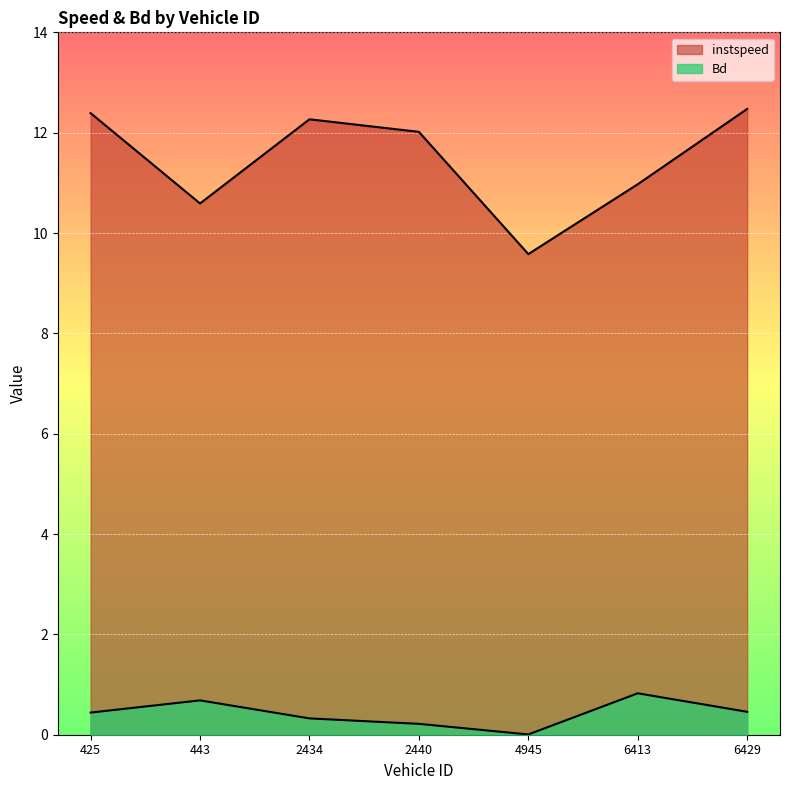

What is the sum of all Bd values?

3.0